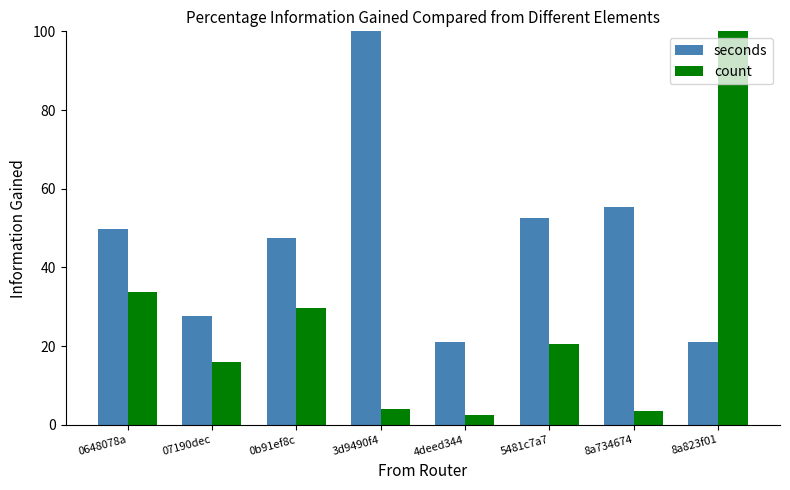

What is the difference between the seconds values at 4deed344 and 07190dec?

6.4